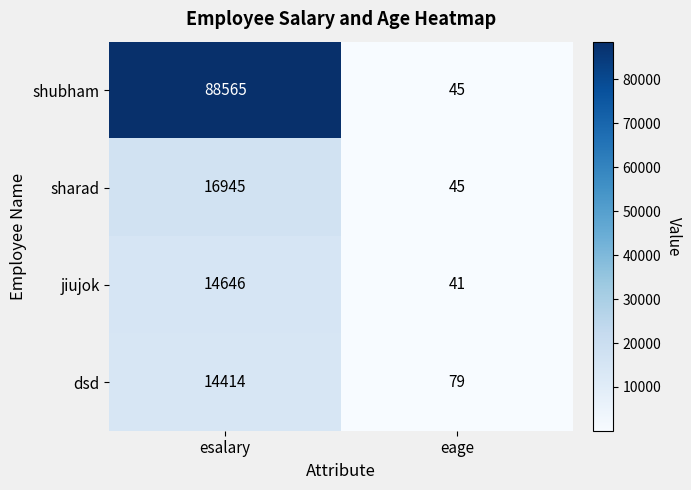

What is the spread (max minus min) of values at eage?

38